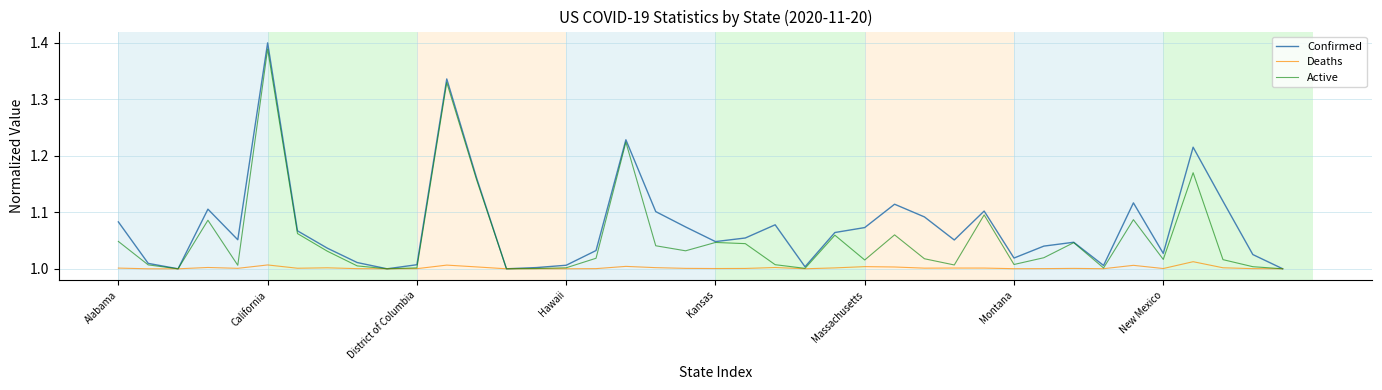

Which series has the largest total across all categories?

Confirmed